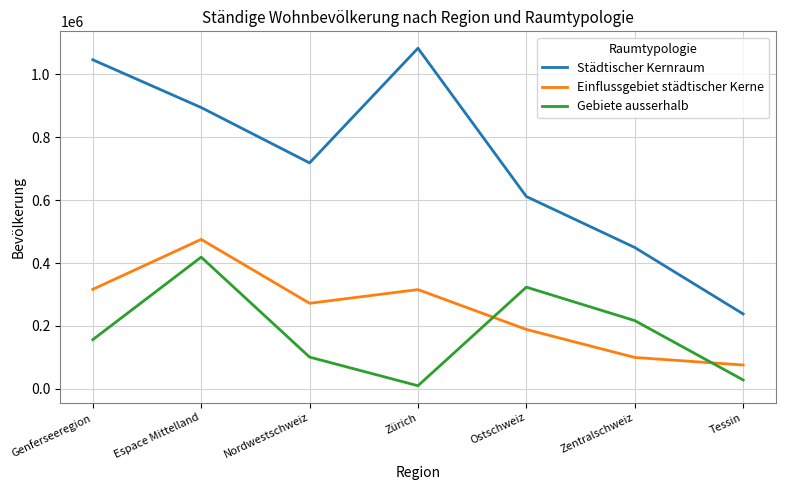

What is the total value across all series at Zentralschweiz?

765879